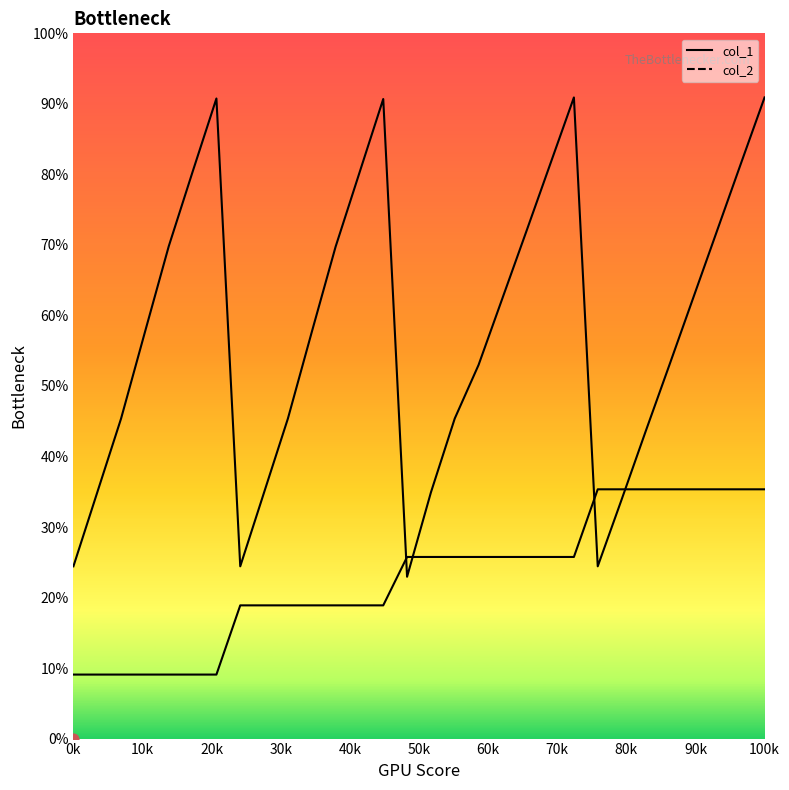

Which series has the largest Y range (max minus min)?

col_1